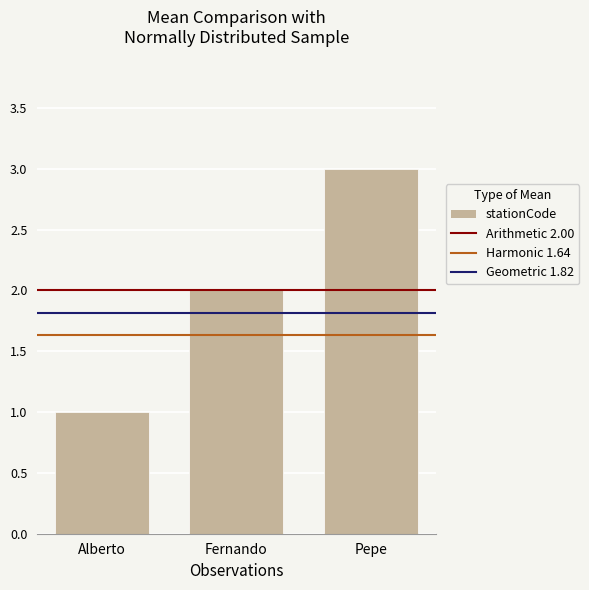

The value at Fernando is 2. True or false?

True